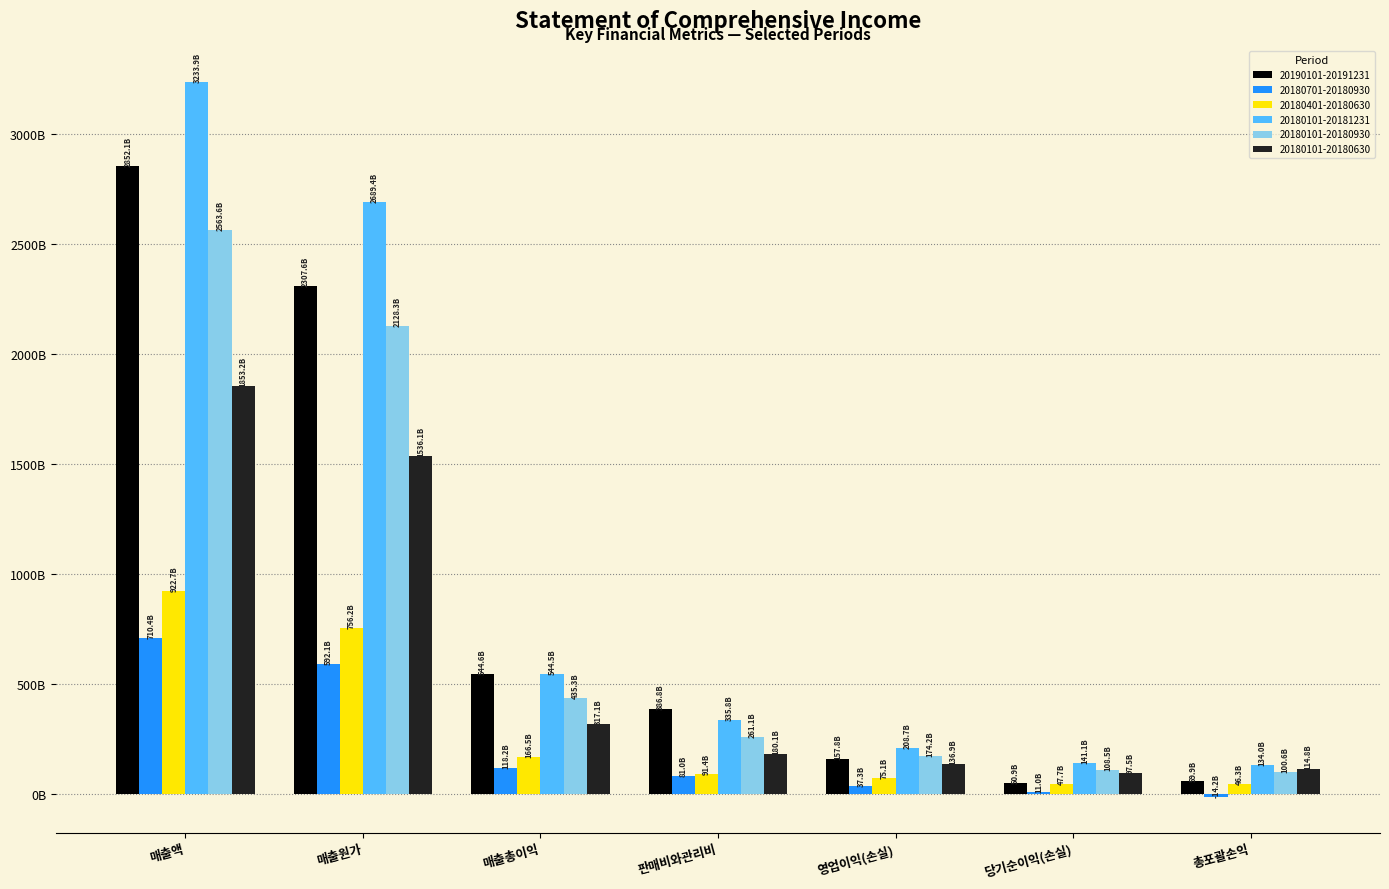

Does the chart contain stacked bars?

No